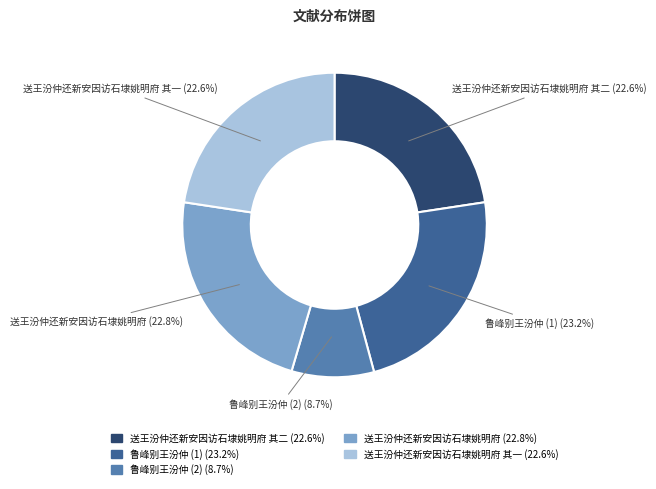

Does 送王汾仲还新安因访石埭姚明府 represent more than half of the total?

No